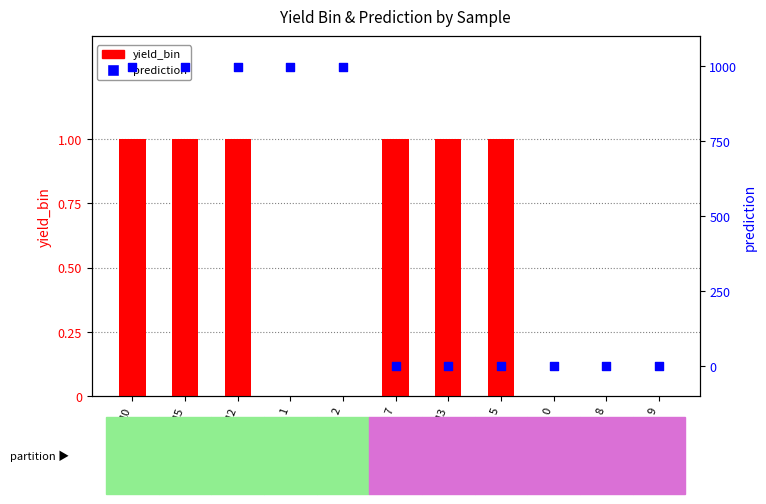

At which category is the sum across all series the highest?

10